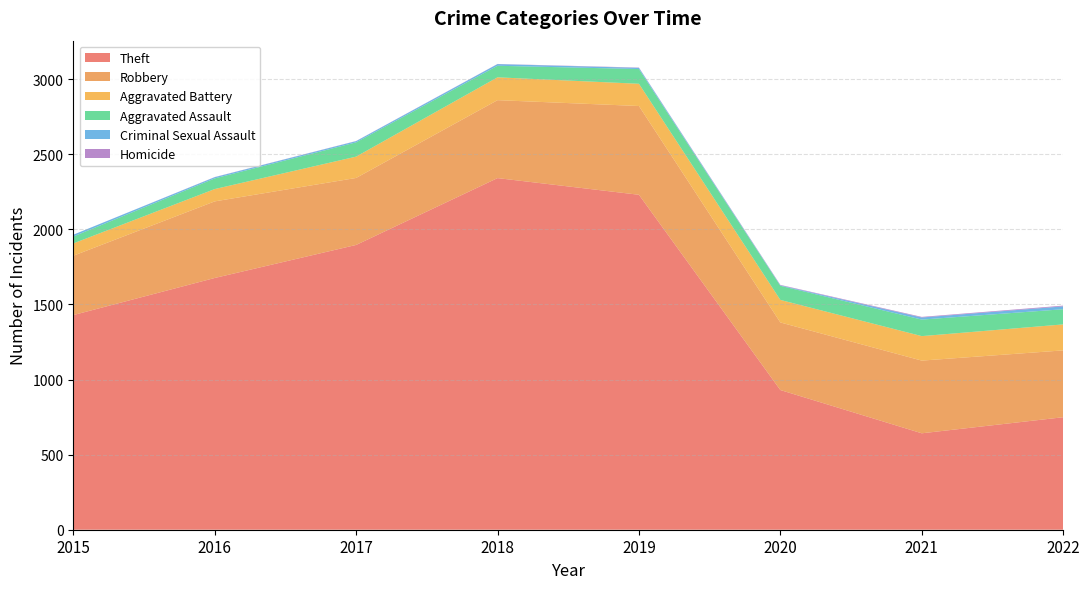

Reading left to right, list all the values displayed in this chart.

Theft: 2015=1429	2016=1676	2017=1896	2018=2341	2019=2230	2020=930	2021=642	2022=749
Robbery: 2015=395	2016=510	2017=446	2018=519	2019=591	2020=450	2021=484	2022=445
Aggravated Battery: 2015=82	2016=82	2017=142	2018=152	2019=148	2020=150	2021=163	2022=173
Aggravated Assault: 2015=46	2016=71	2017=95	2018=77	2019=98	2020=94	2021=110	2022=101
Criminal Sexual Assault: 2015=12	2016=8	2017=8	2018=11	2019=8	2020=3	2021=14	2022=19
Homicide: 2015=0	2016=1	2017=1	2018=1	2019=2	2020=3	2021=4	2022=5